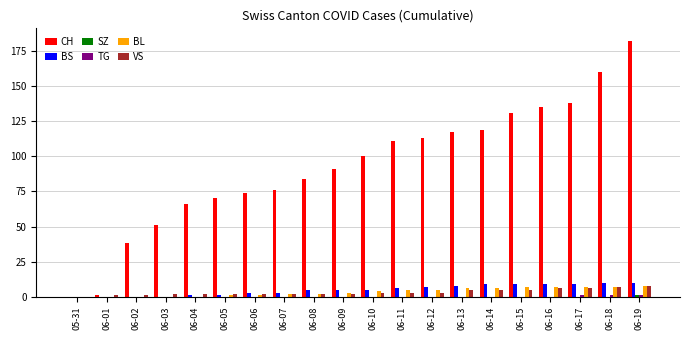

Are the bars grouped side by side (vs. stacked)?

Yes